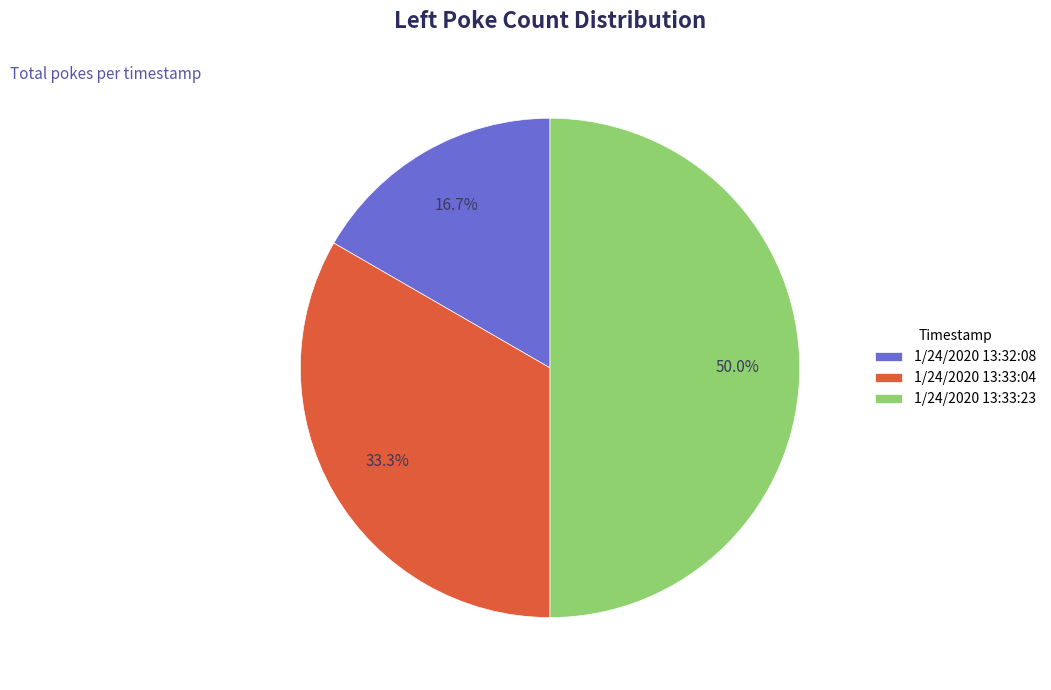

Which slice is the largest?

1/24/2020 13:33:23